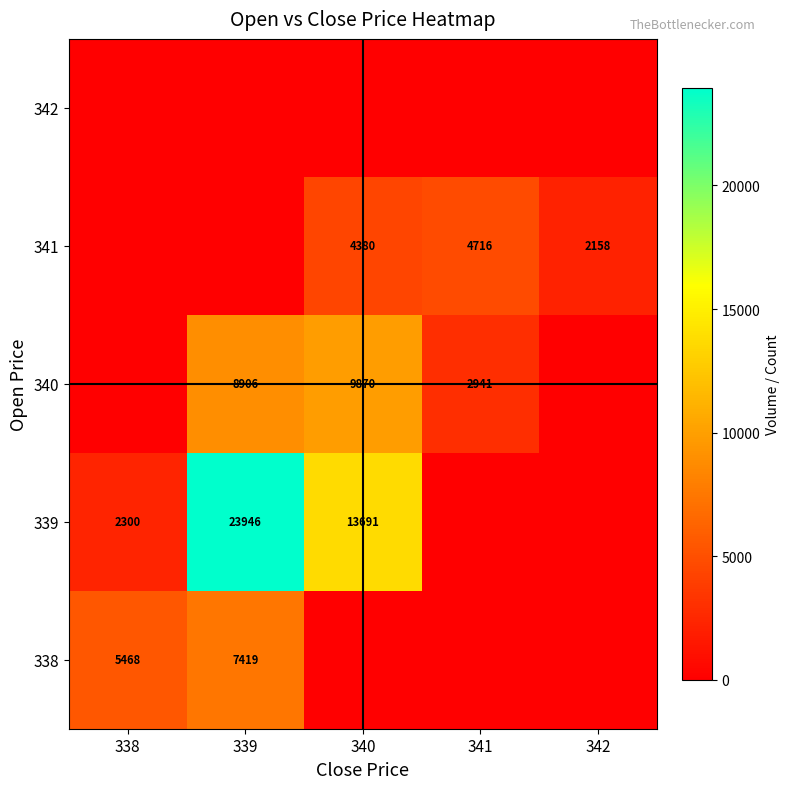

How many data points in 339 are less than 2300?

2